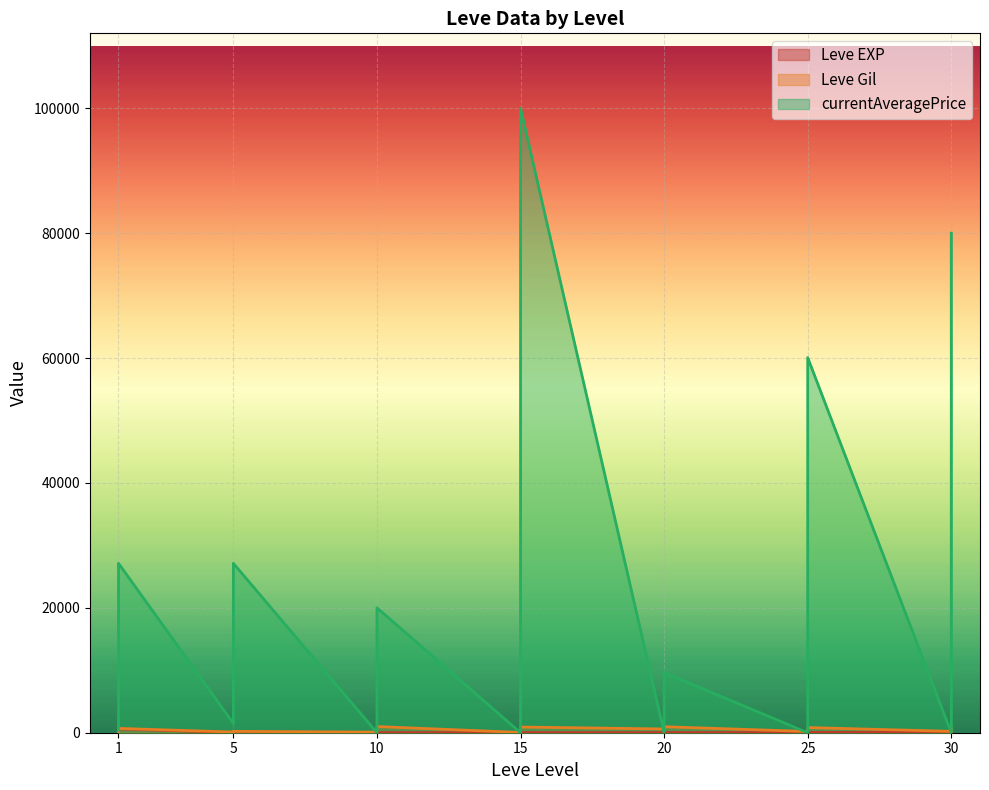

At which label does Leve EXP reach its peak?

1